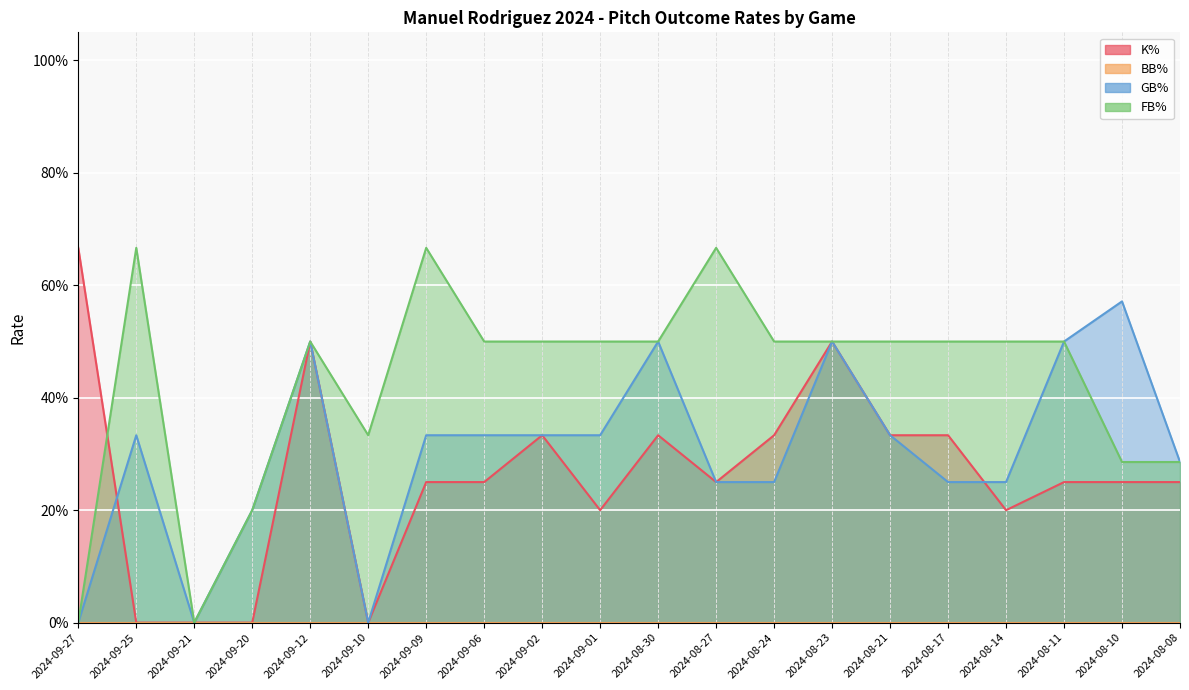

Reading left to right, transcribe all the data shown in this chart.

K%: 0.7	0.0	0.0	0.0	0.5	0.0	0.2	0.2	0.3	0.2	0.3	0.2	0.3	0.5	0.3	0.3	0.2	0.2	0.2	0.2
GB%: 0.0	0.3	0.0	0.2	0.5	0.0	0.3	0.3	0.3	0.3	0.5	0.2	0.2	0.5	0.3	0.2	0.2	0.5	0.6	0.3
FB%: 0.0	0.7	0.0	0.2	0.5	0.3	0.7	0.5	0.5	0.5	0.5	0.7	0.5	0.5	0.5	0.5	0.5	0.5	0.3	0.3